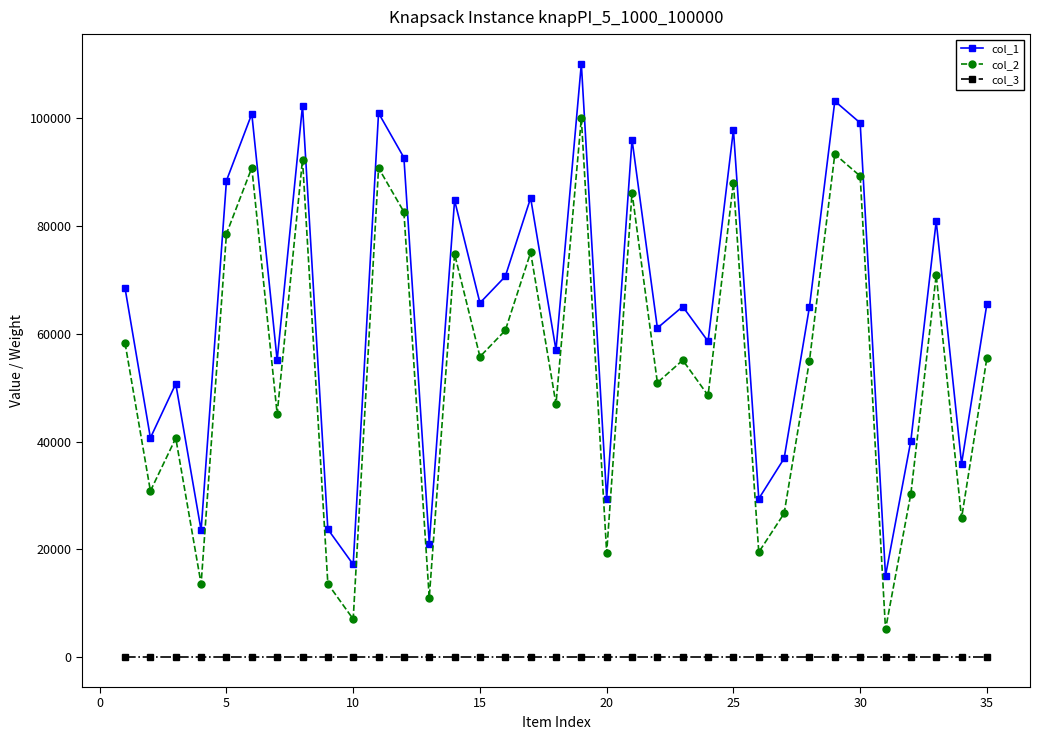

What is the sum of all col_1 values?

2237420